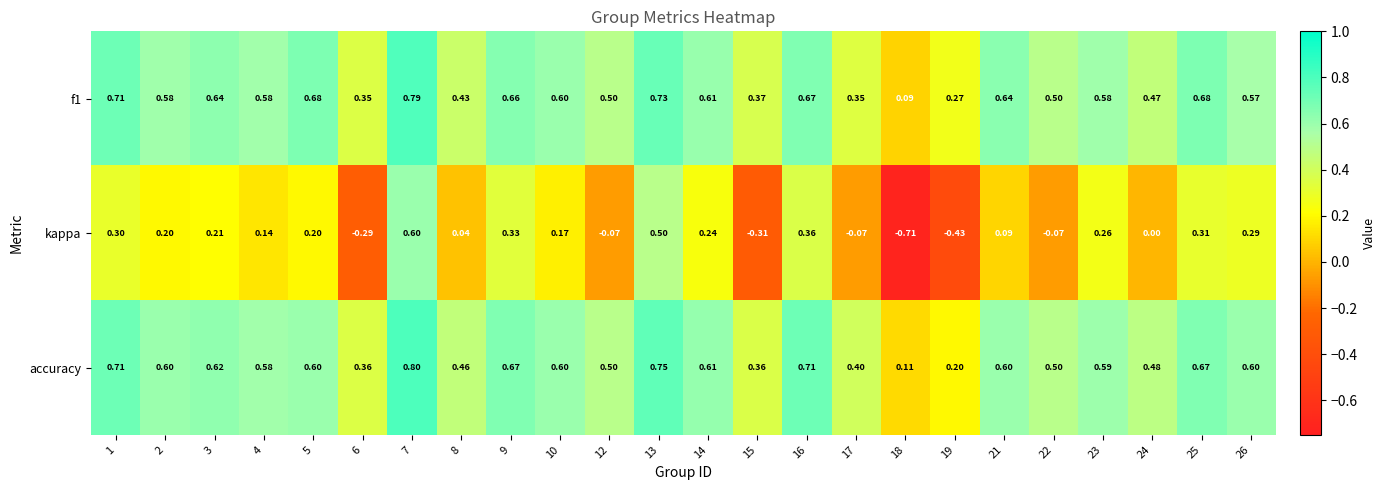

Which series has the largest range (max minus min)?

kappa